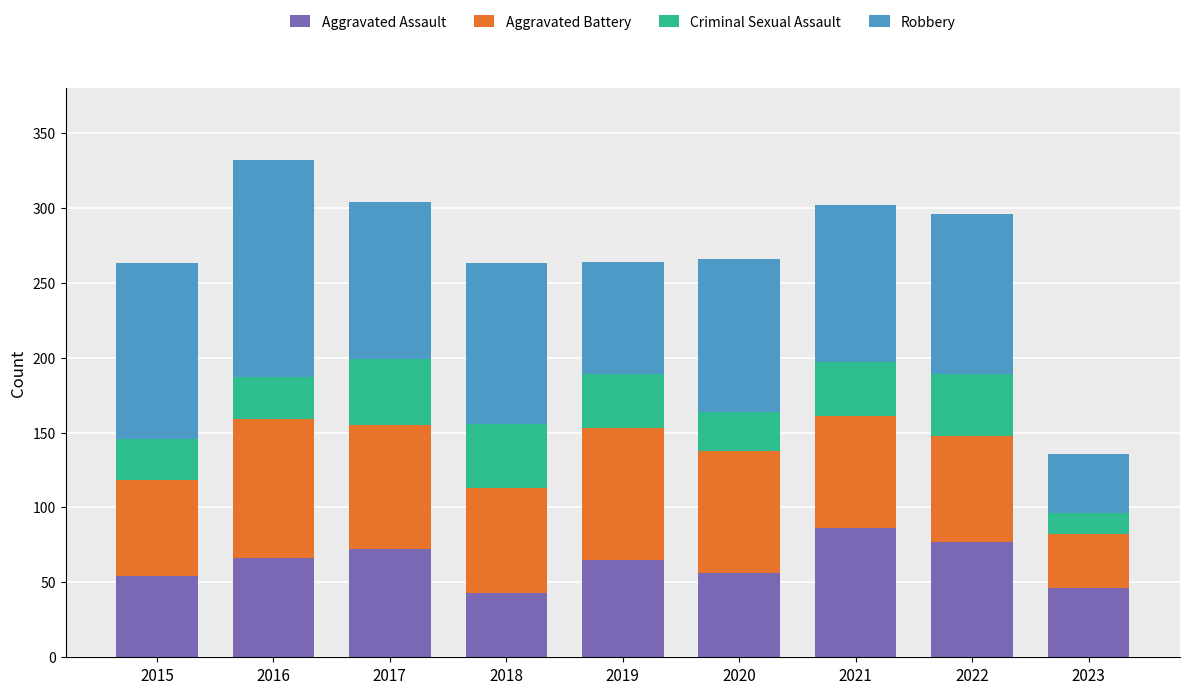

What is the maximum value for Aggravated Assault?

86